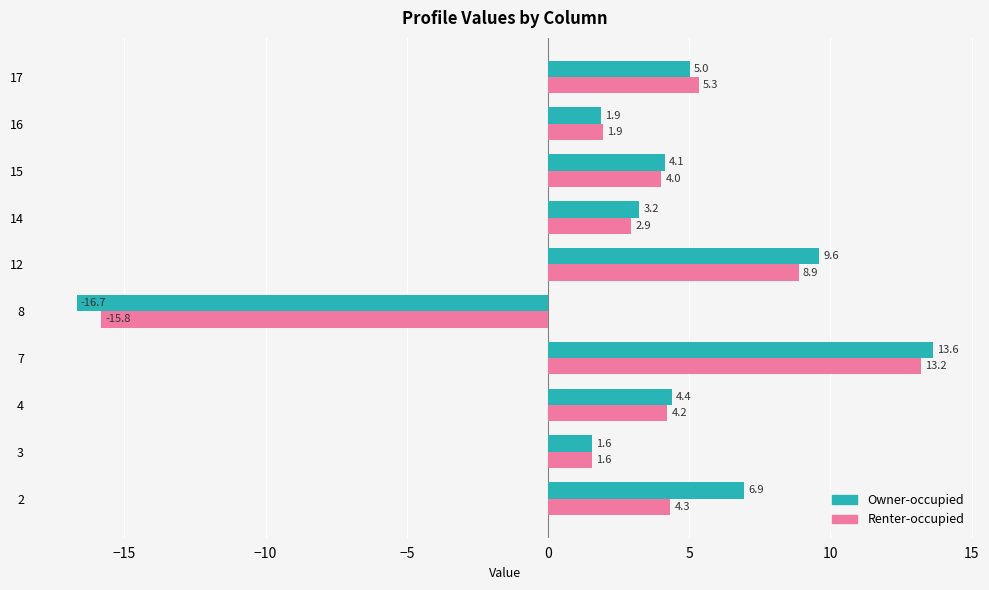

At how many categories does at least one series exceed -6?

9